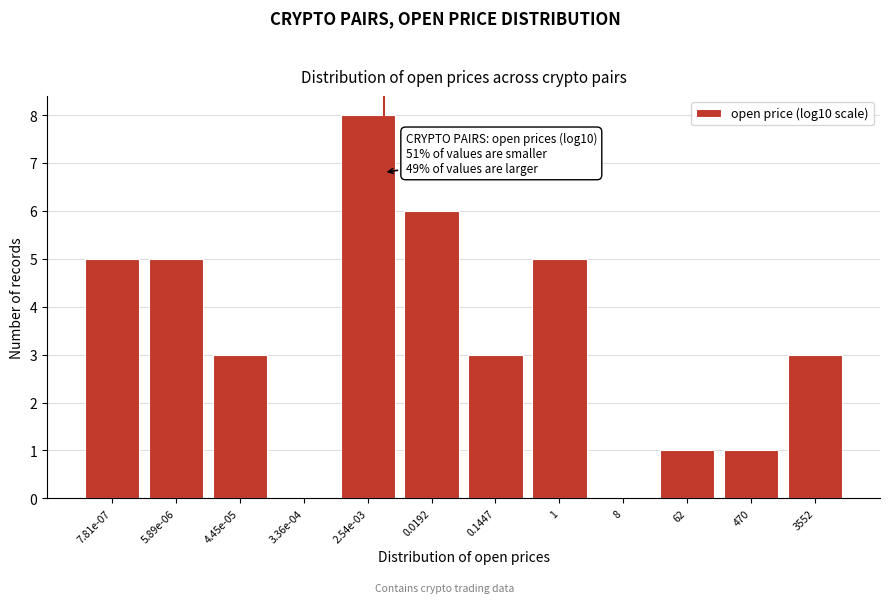

Reading left to right, extract all data points from this chart.

7.81e-07=5	5.89e-06=5	4.45e-05=3	3.36e-04=0	2.54e-03=8	0.0192=6	0.1447=3	1=5	8=0	62=1	470=1	3552=3